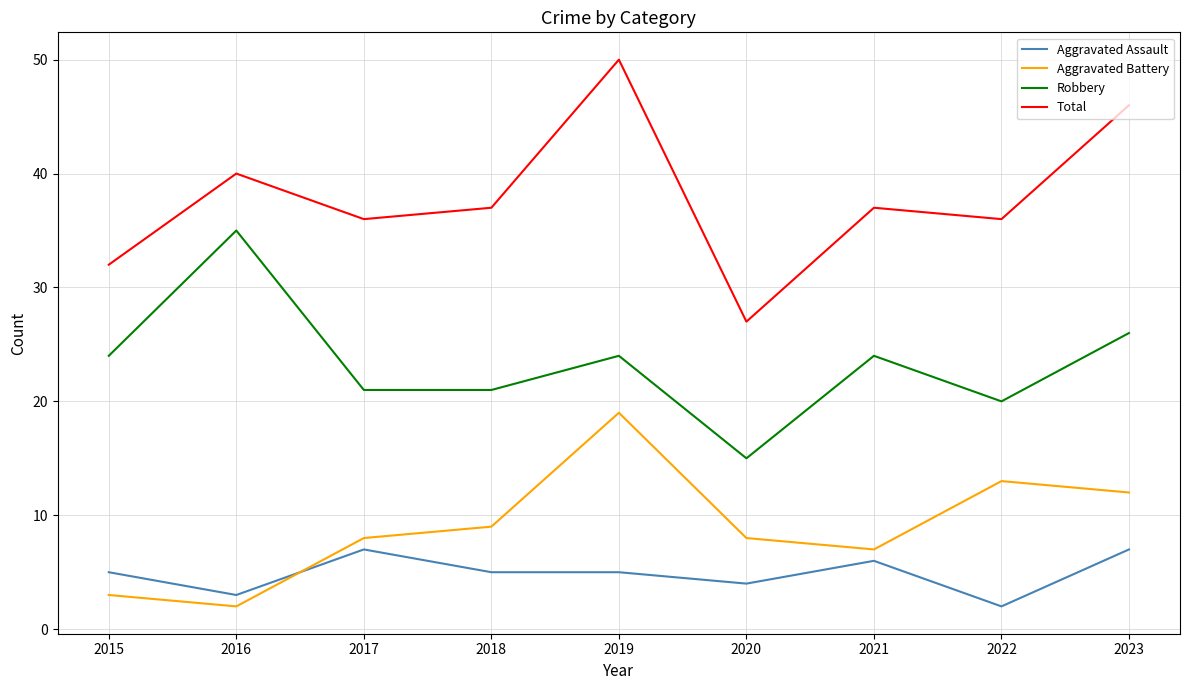

Rank the series by their maximum value, from lowest to highest.

Aggravated Assault, Aggravated Battery, Robbery, Total